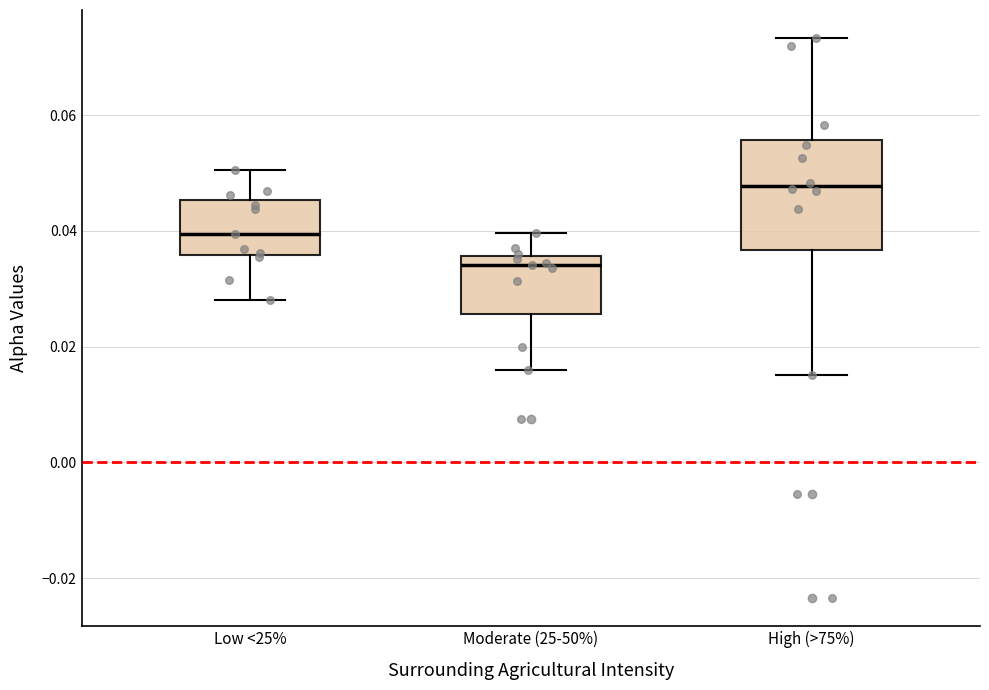

Reading left to right, transcribe this box plot: for each box, give where its median line is, the range the box spans, and where its two whiskers end, as read against the y-axis. The values are not printed on the chart, so give them approximately, as read against the axis.

Low <25%: median 0.040, box 0.036 to 0.046, whiskers 0.028 to 0.050
Moderate (25-50%): median 0.034, box 0.026 to 0.036, whiskers 0.016 to 0.040
High (>75%): median 0.048, box 0.036 to 0.056, whiskers 0.016 to 0.074